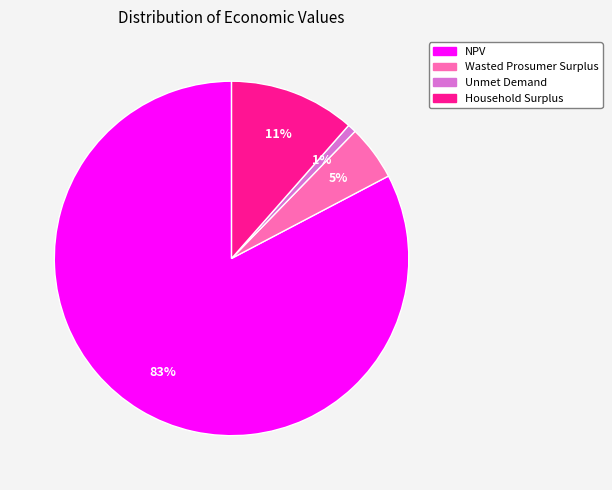

Which has a higher value, Wasted Prosumer Surplus or NPV?

NPV